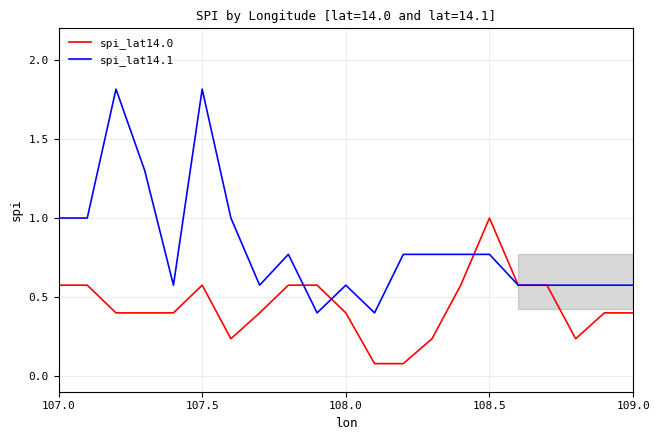

At which category does the chart reach its peak across all series?

107.5